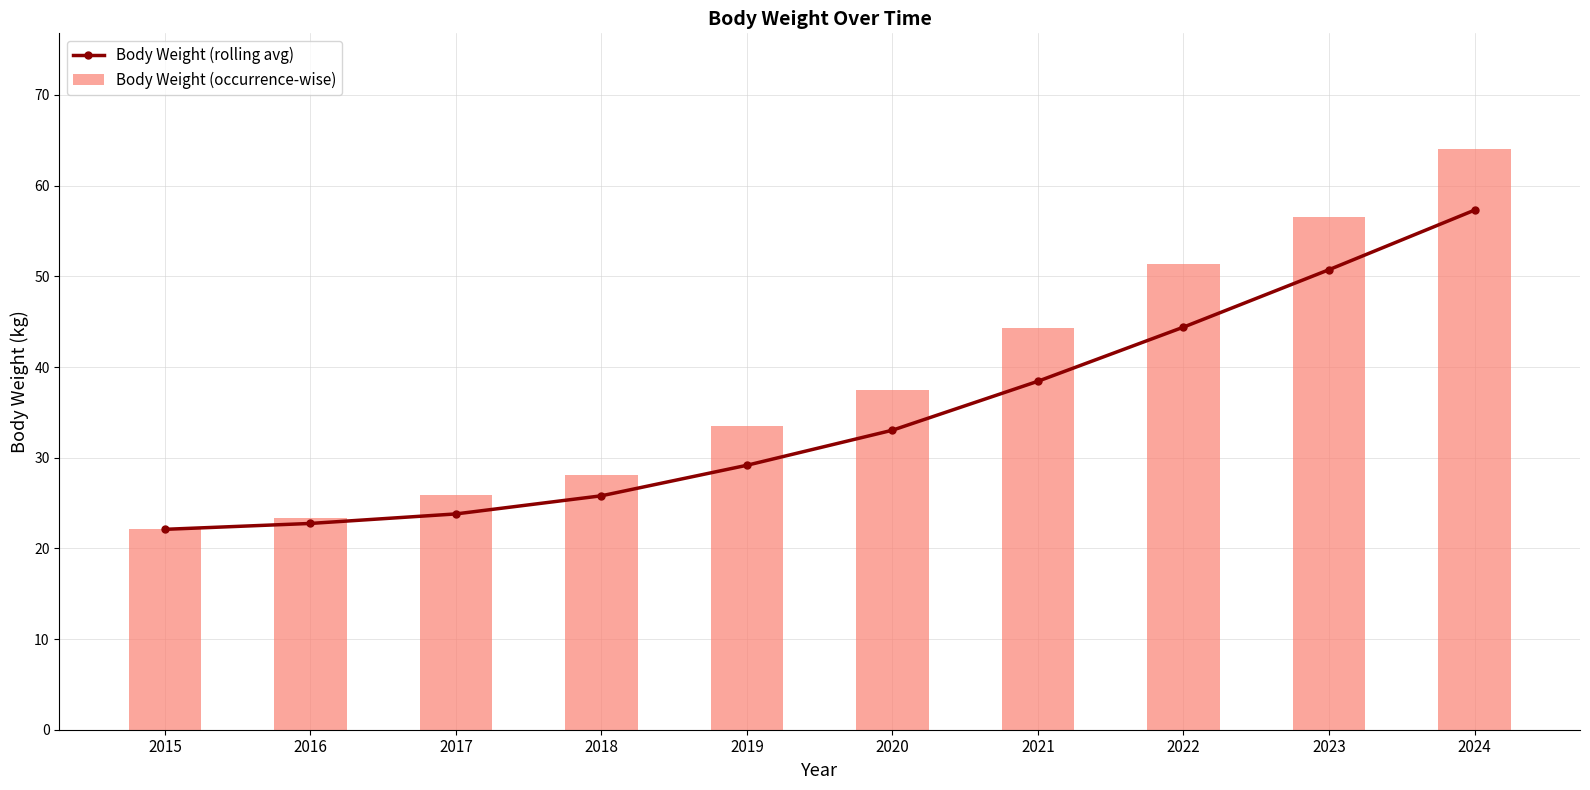

At 2024, list the series in order from largest to smallest.

Body Weight (occurrence-wise), Body Weight (rolling avg)